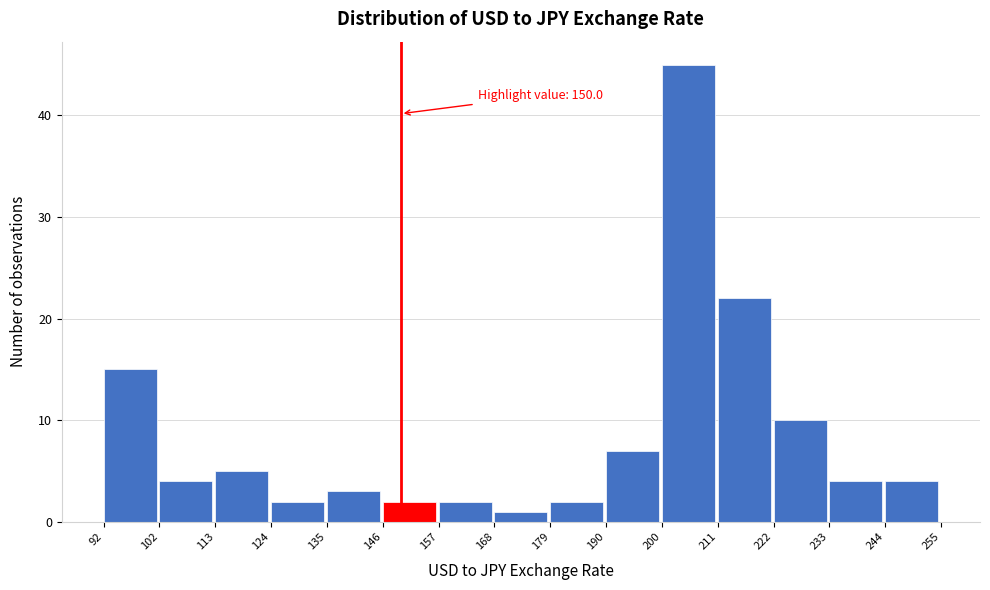

Over which range of the x-axis is the bar tallest?

200 to 211